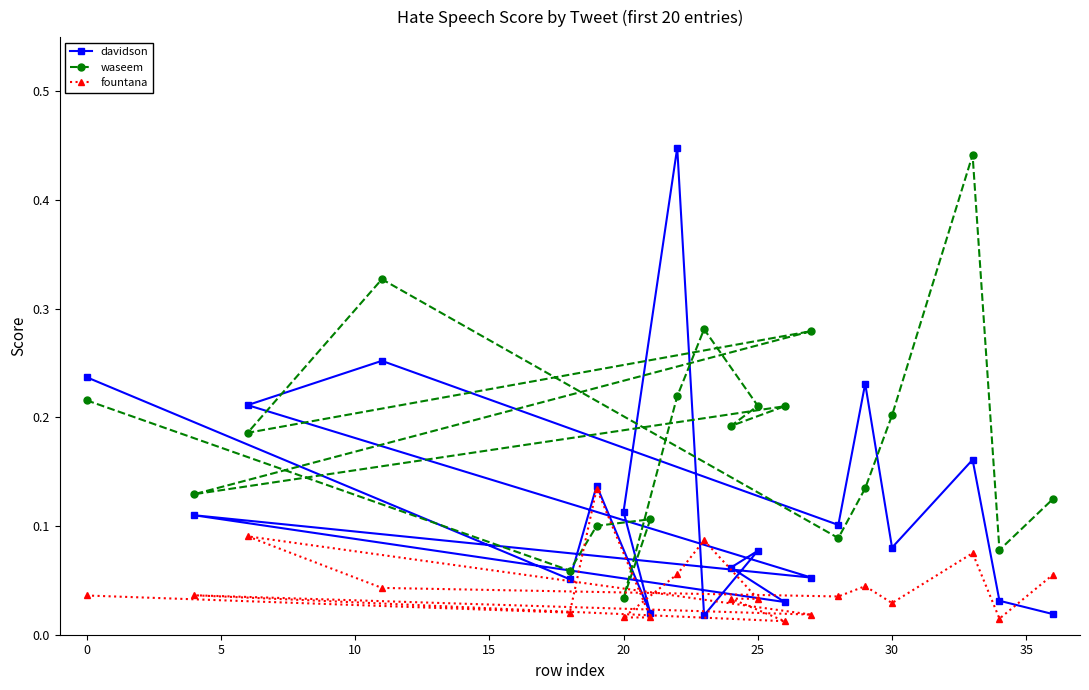

List the series in order of their overall mean, lowest first.

fountana, davidson, waseem